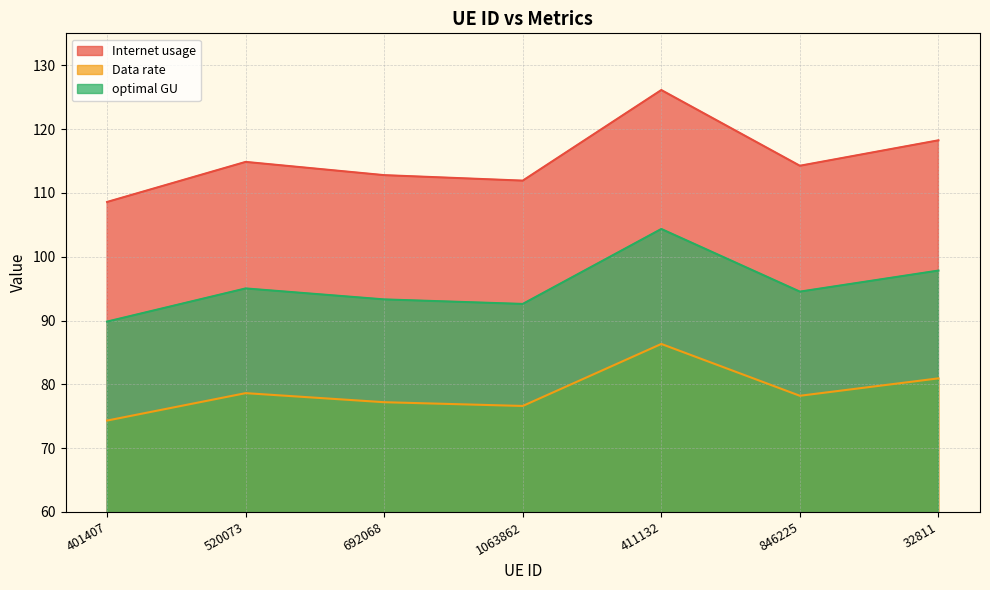

True or false: optimal GU and Internet usage cross at least once.

False